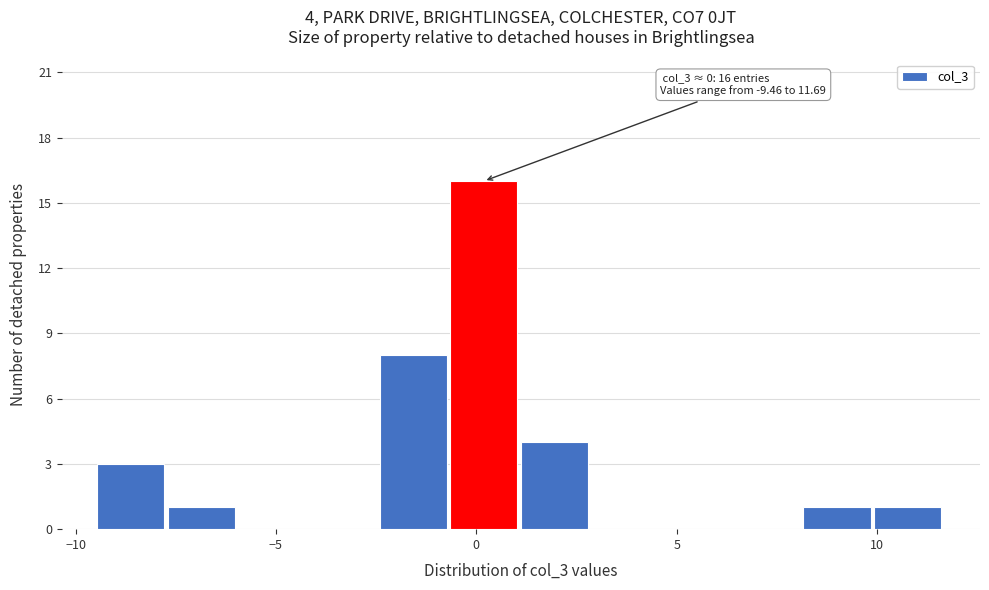

Around what value on the x-axis is the tallest bar? Give the approximate position of its centre, as read against the axis.

0.0